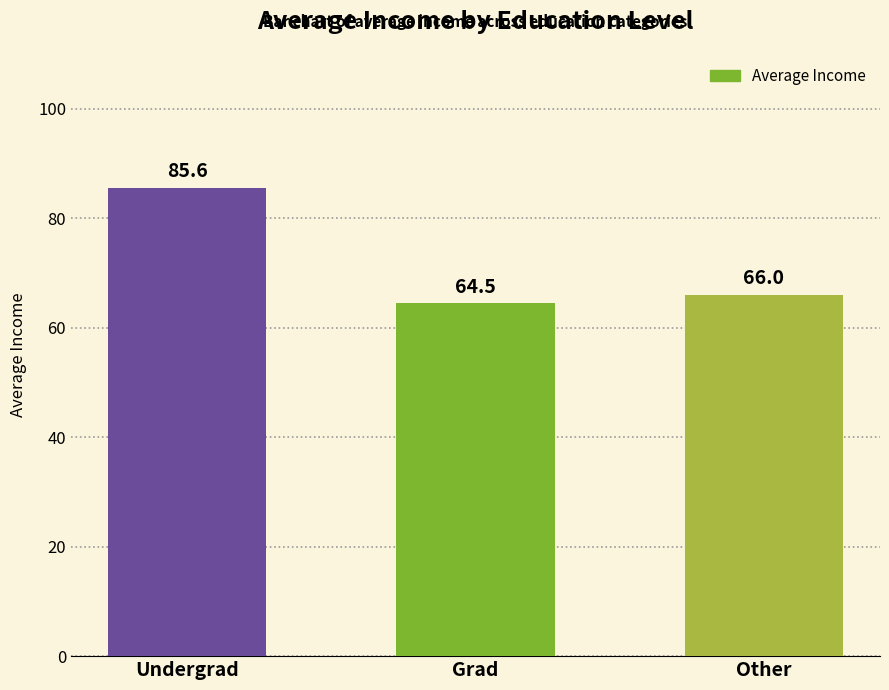

What is the value of the 3rd bar from the left?

66.0